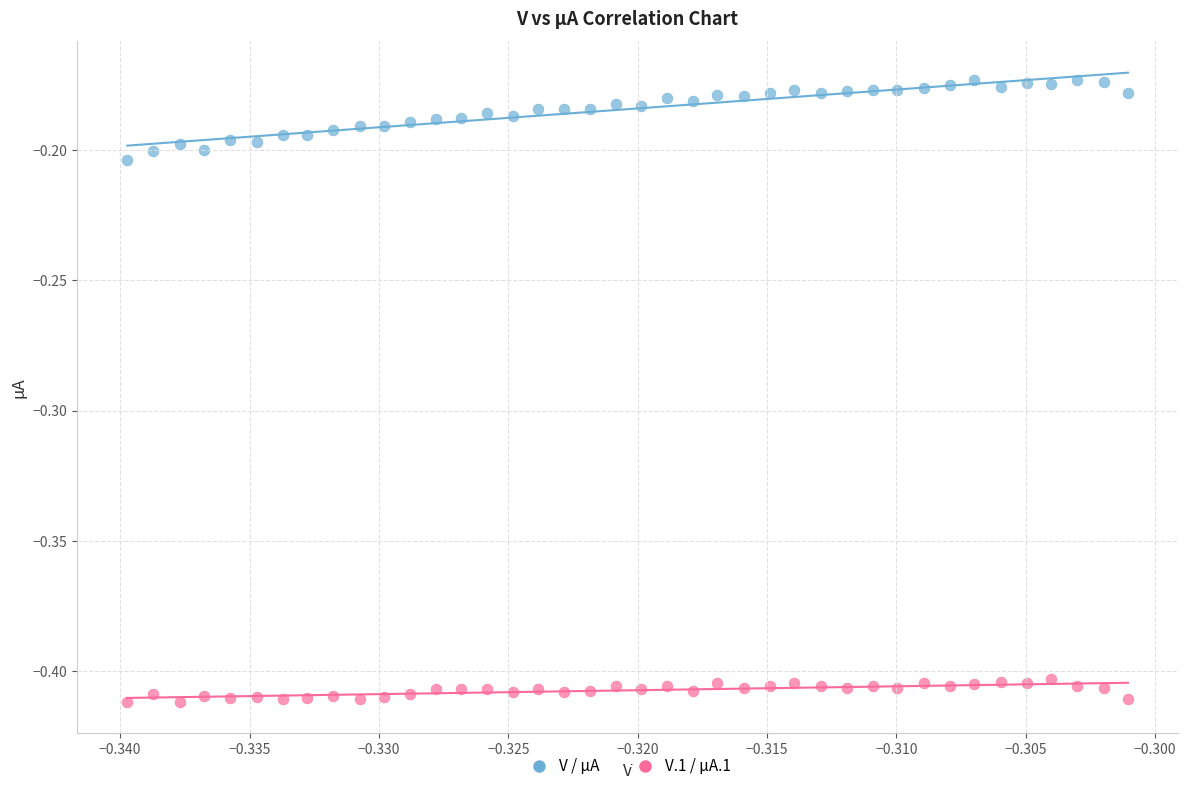

Count the number of points in this scatter plot.

80